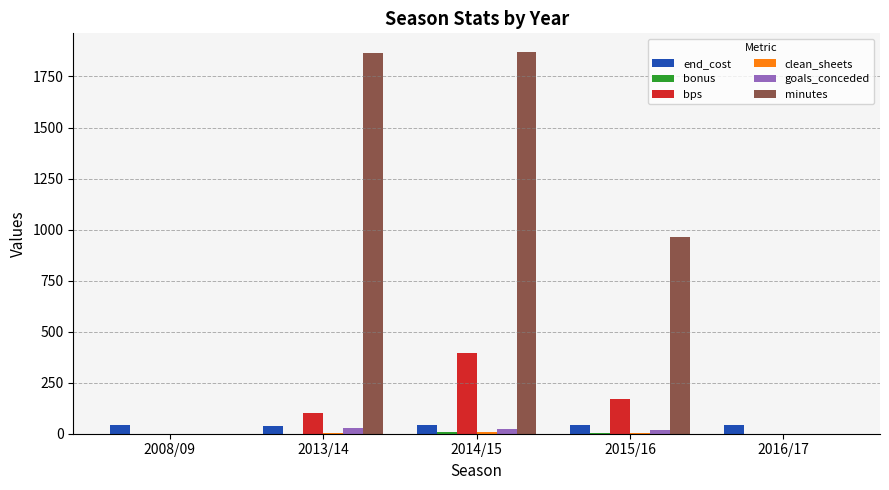

Where does the minutes series first go above 964?

2013/14